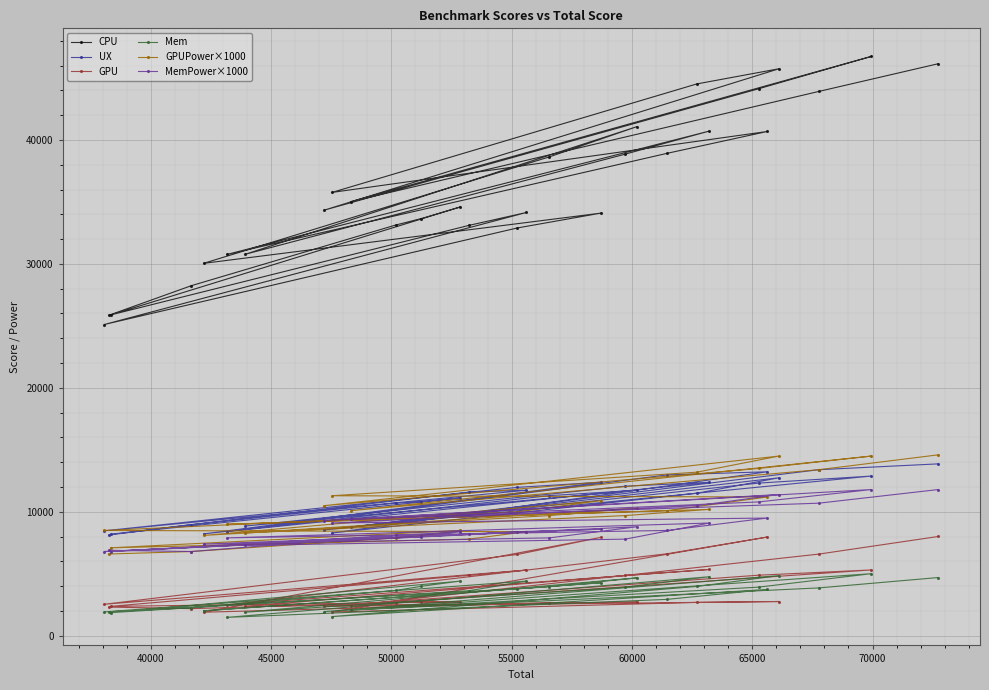

What is the minimum value for CPU?

25111